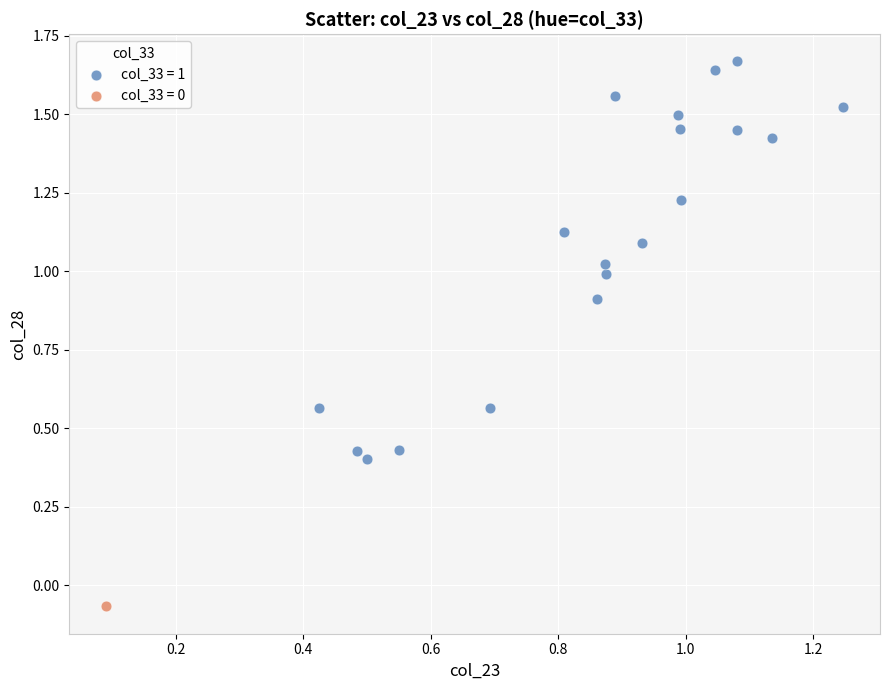

What are all the series names shown in the legend?

col_33 = 1, col_33 = 0